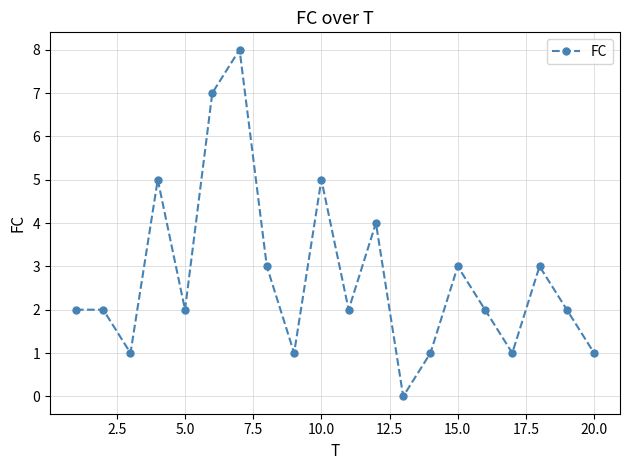

What is the greatest value displayed?

8